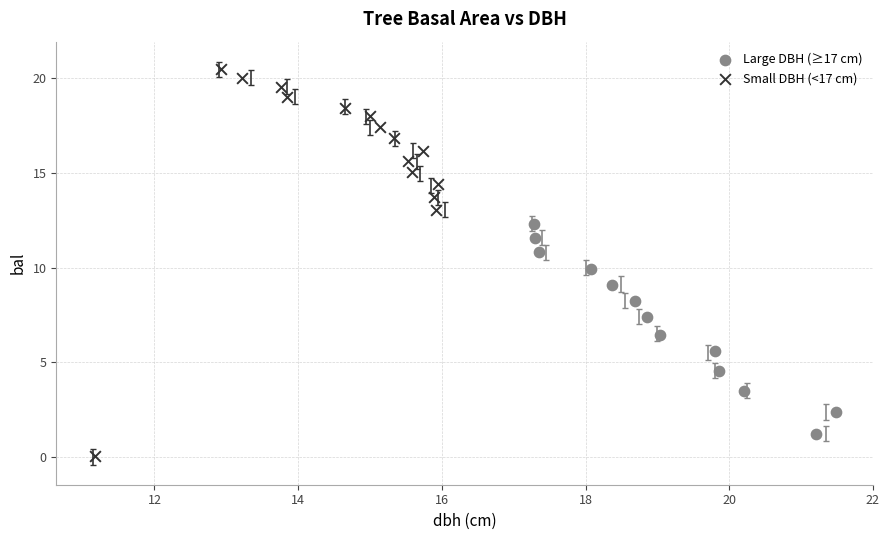

What are all the series names shown in the legend?

Large DBH (≥17 cm), Small DBH (<17 cm)